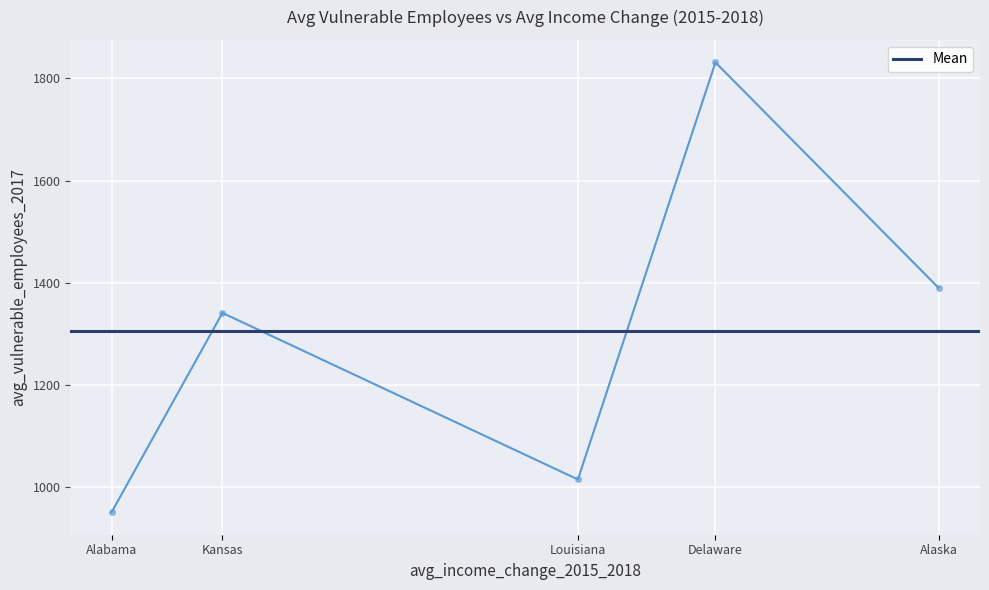

Read the value at Delaware.

1831.5